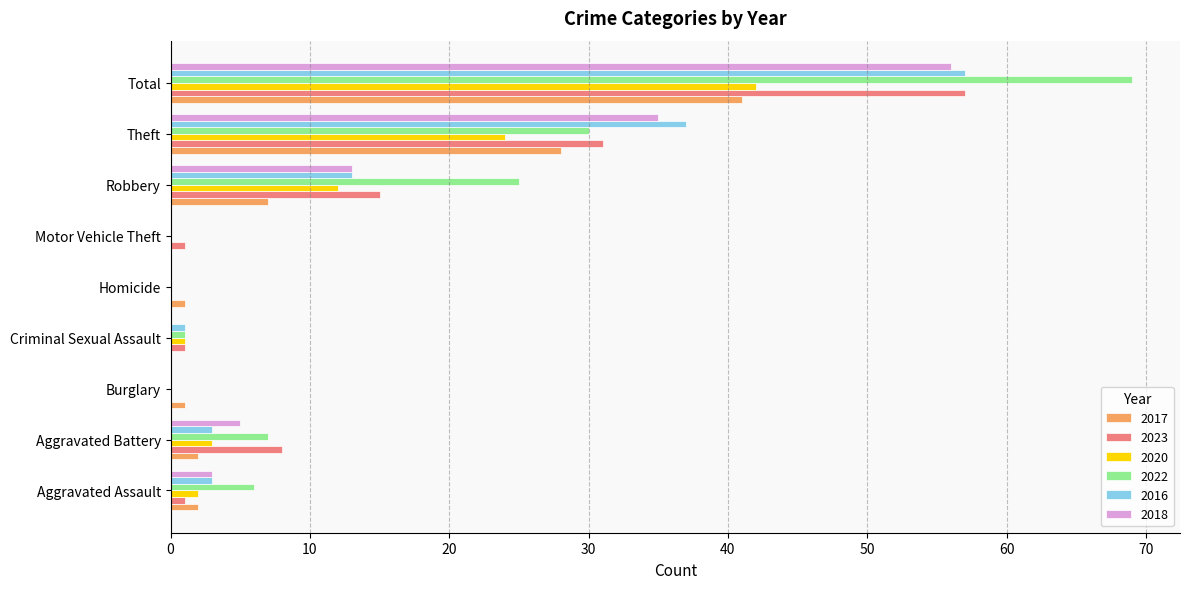

The 2017 series shows 1 at Homicide. True or false?

True